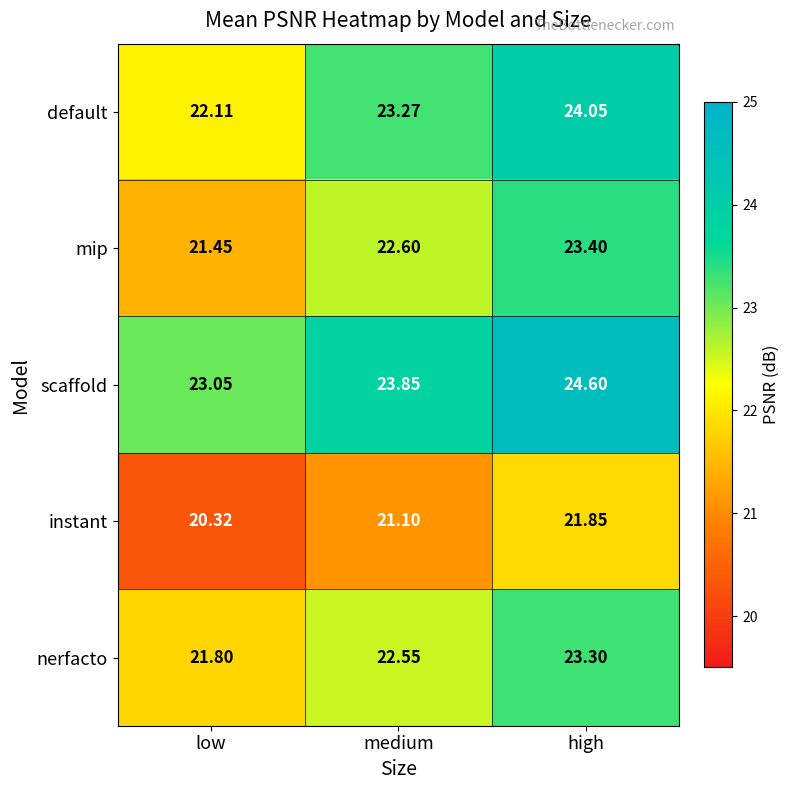

At which label is scaffold closest to 23?

low